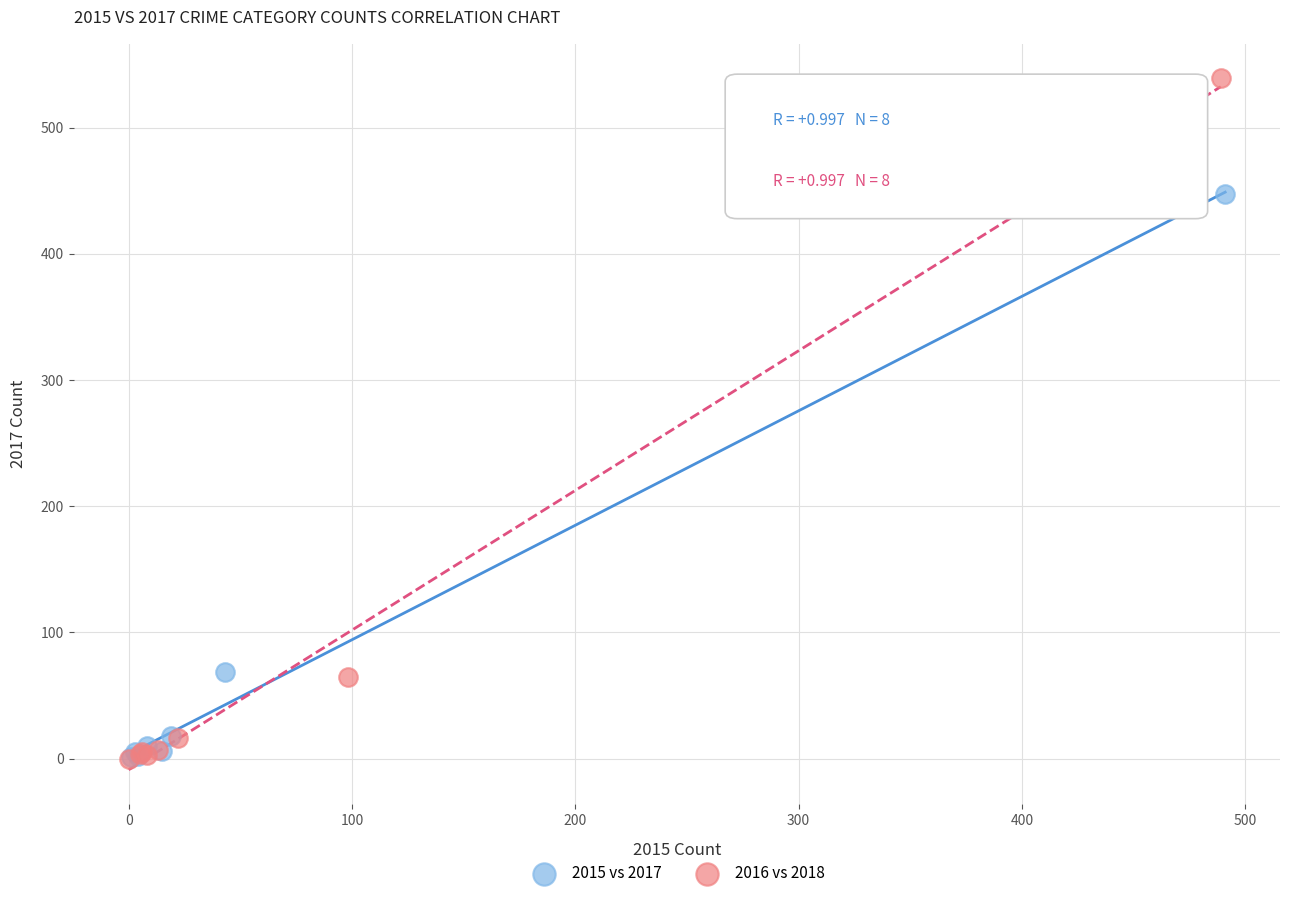

Which series contains the highest Y value?

2016 vs 2018